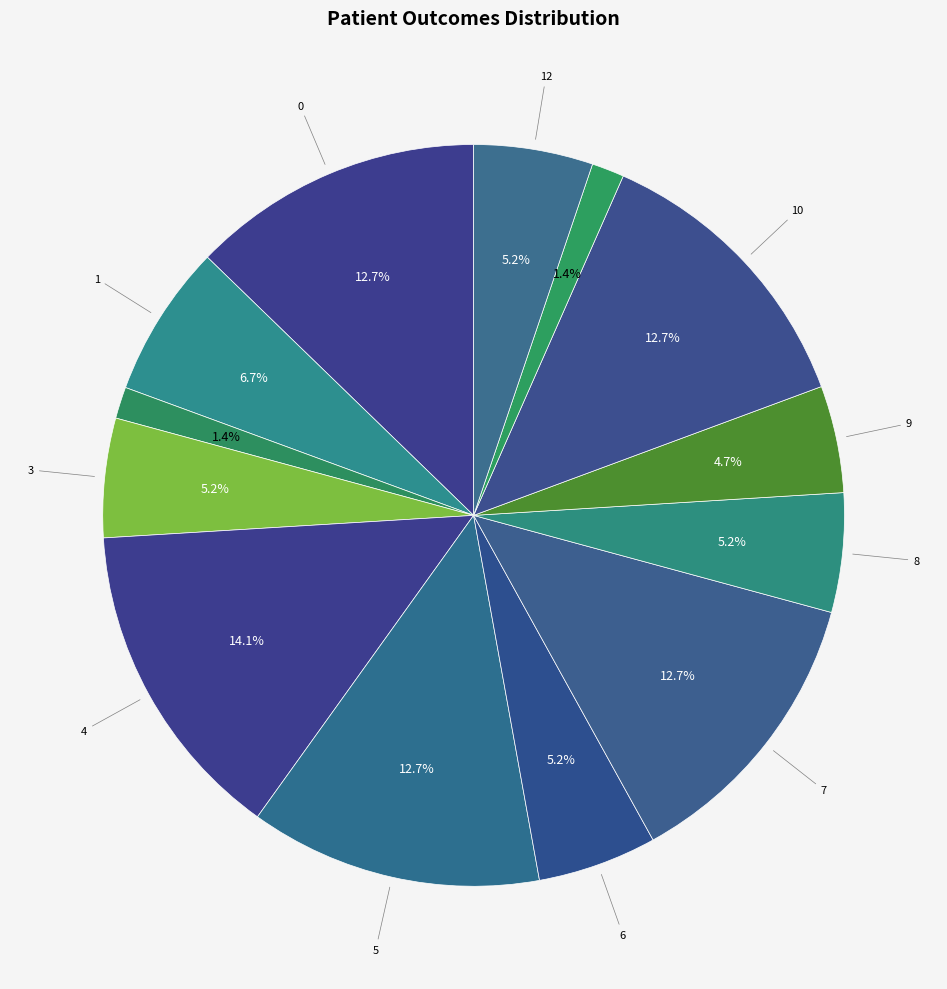

Is there a majority slice in this chart?

No